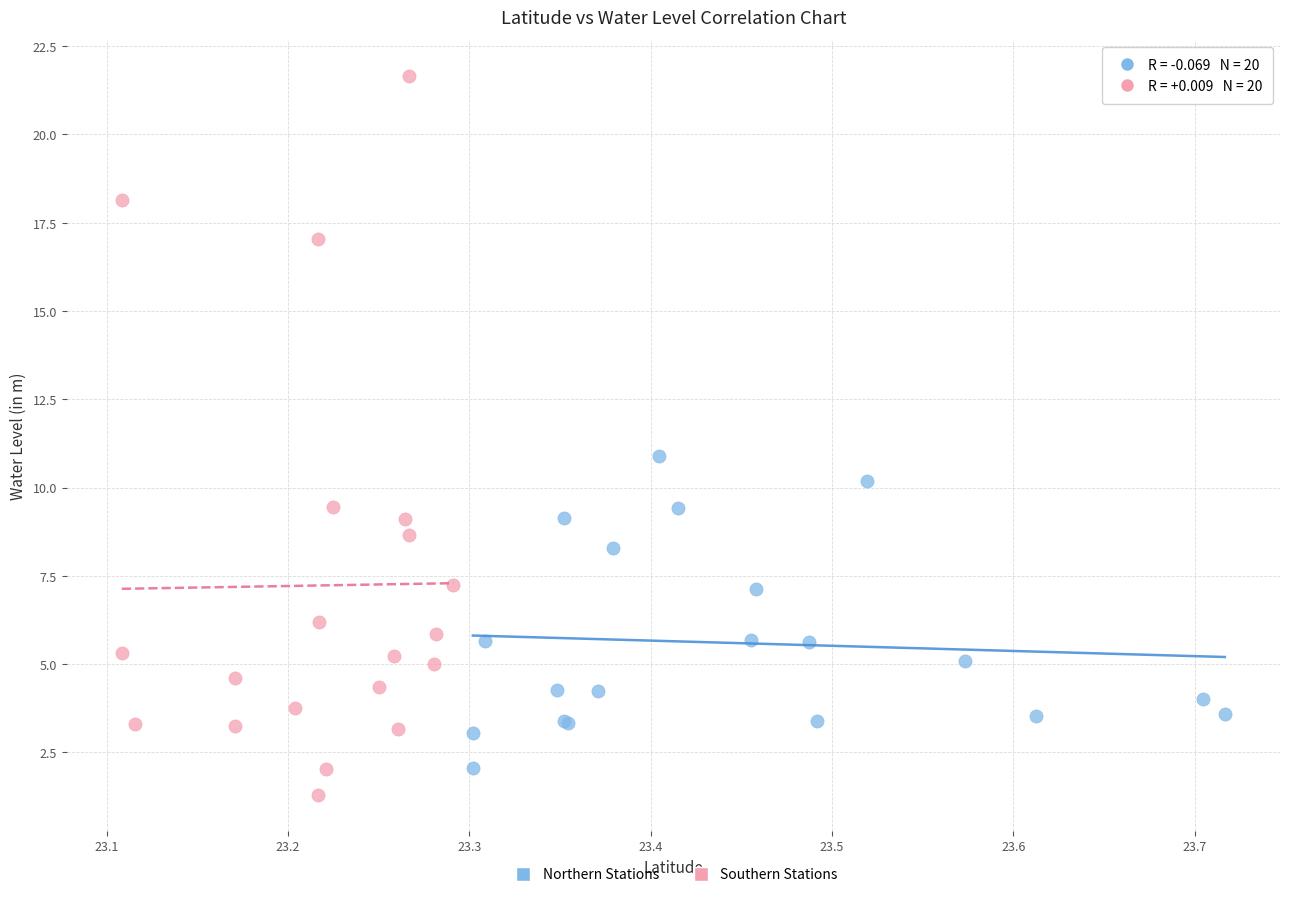

Which series reaches the maximum Y coordinate?

Southern Stations